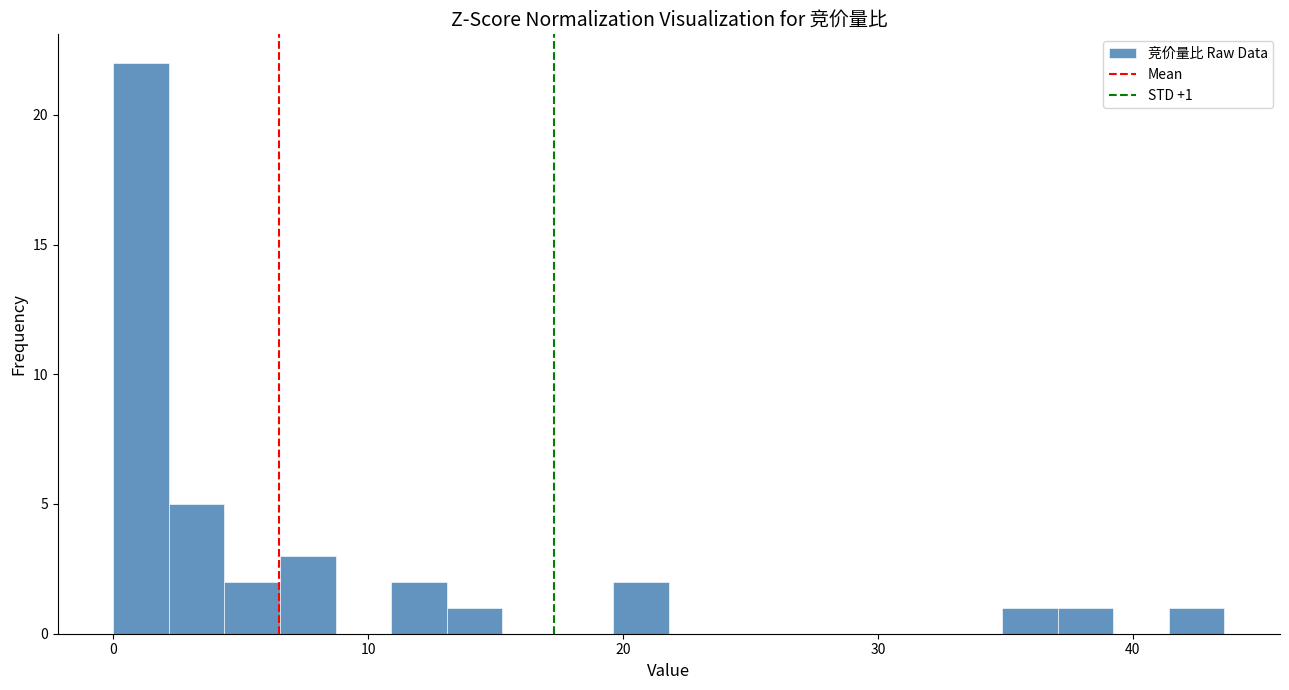

Read against the x-axis, roughly where is the centre of the tallest bar?

1